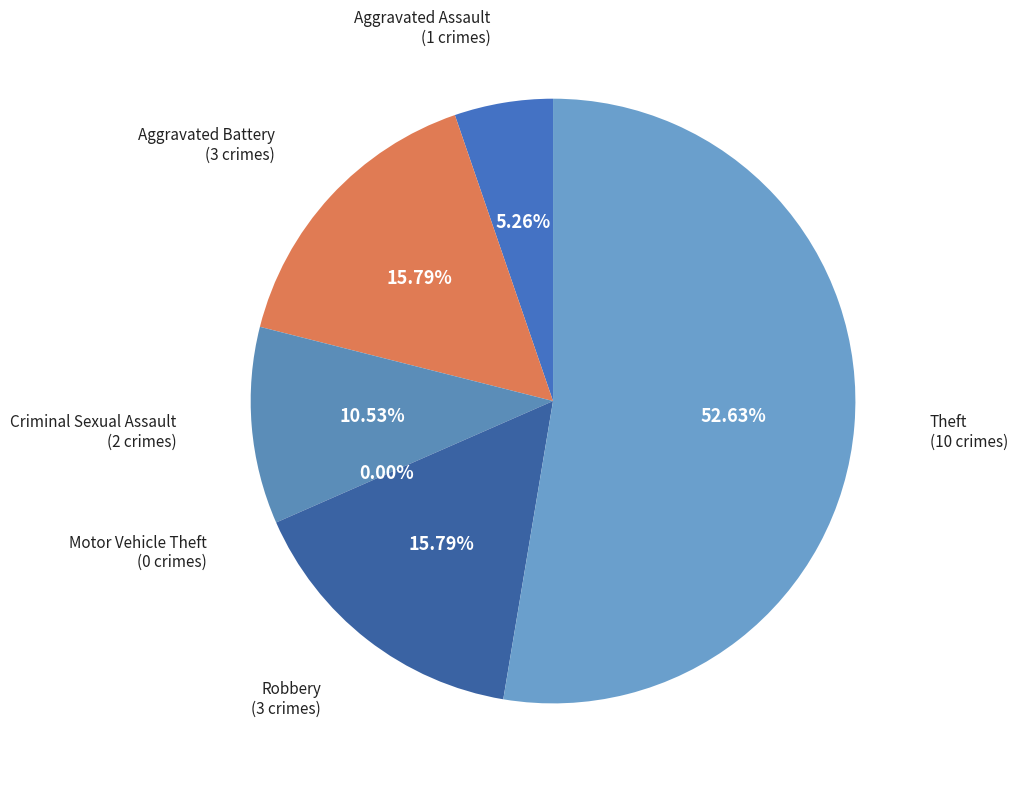

To the nearest percent, what percentage of the pie is Aggravated Assault?

5%